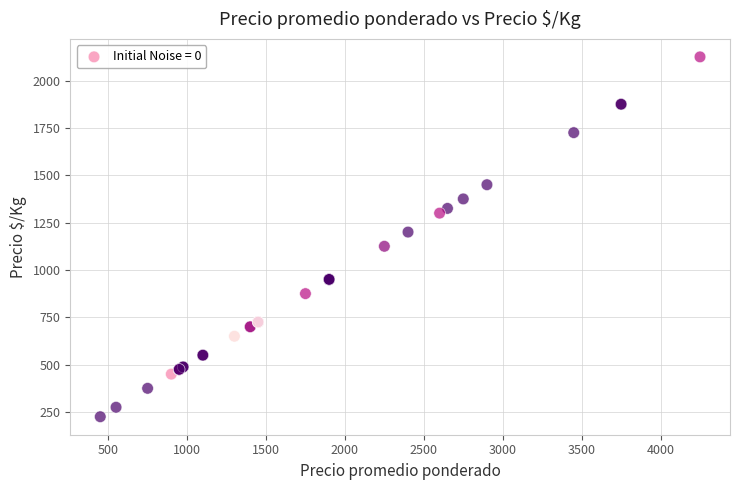

What Y value in the scatter plot is closest to 1175?

1200